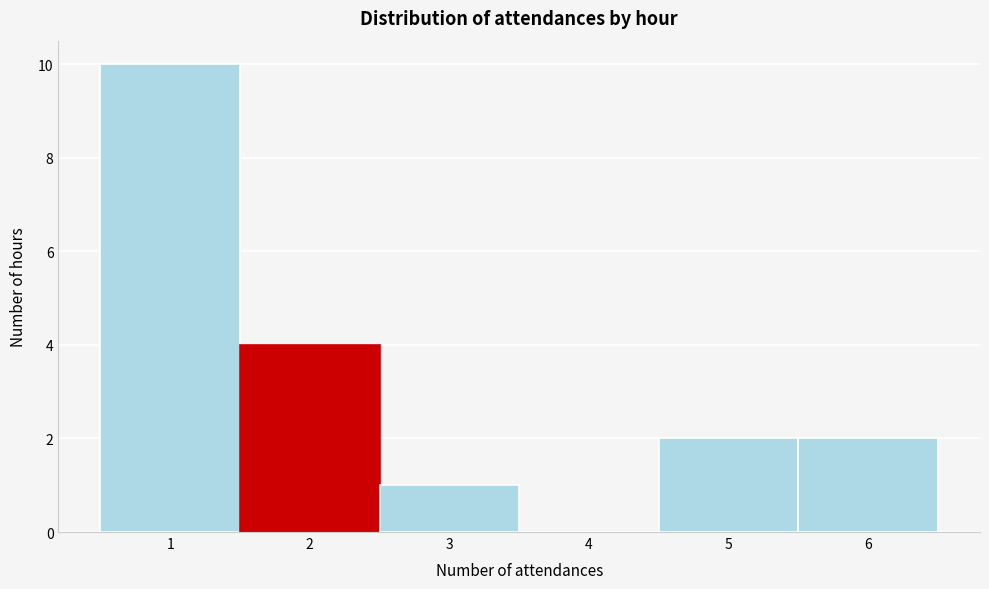

Reading left to right, list every bar in this chart as the range it spans on the x-axis followed by its height. The values are not printed on the chart, so give them approximately, as read against the axis.

0.5 to 1.5: 10
1.5 to 2.5: 4
2.5 to 3.5: 1
3.5 to 4.5: 0
4.5 to 5.5: 2
5.5 to 6.5: 2